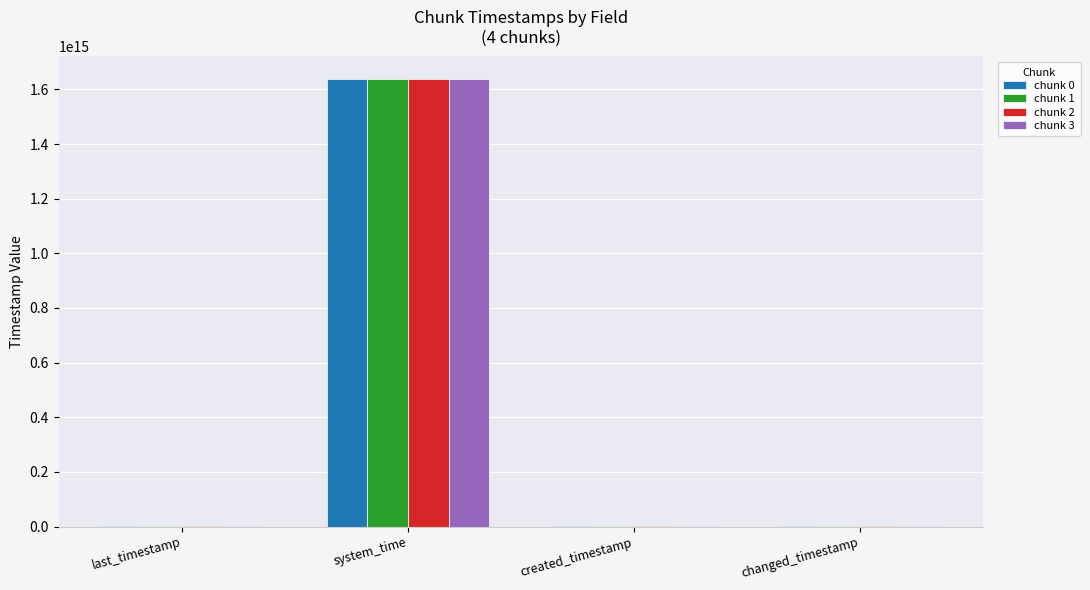

Which series has the largest range (max minus min)?

chunk 0